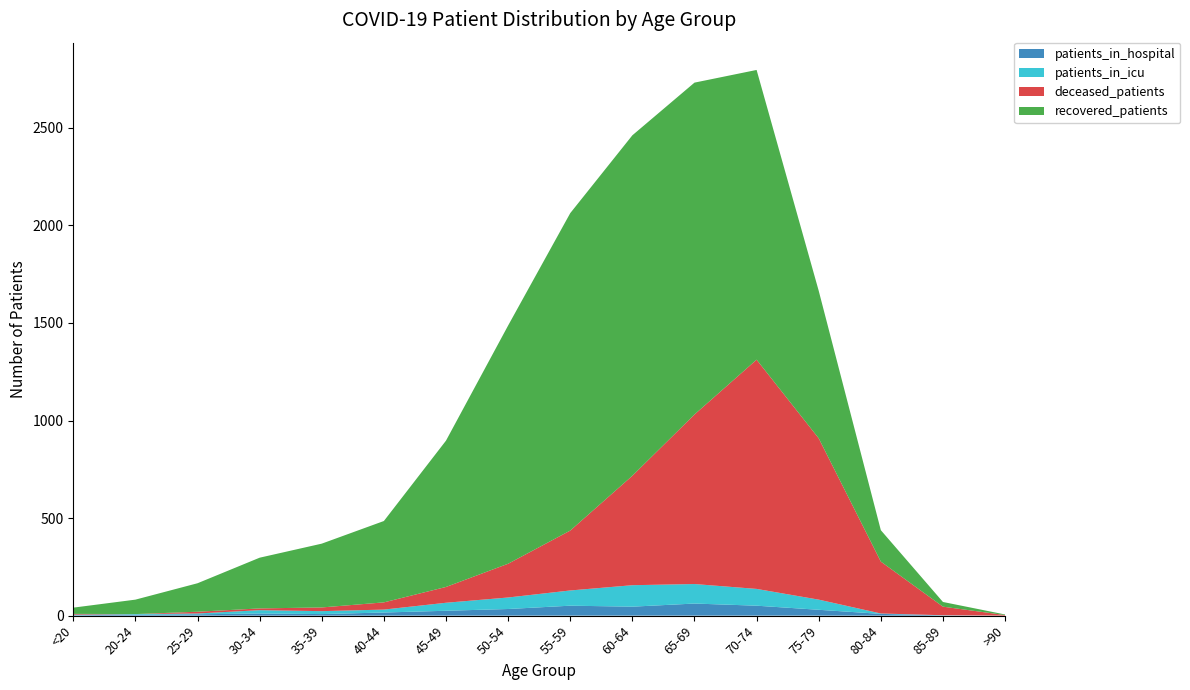

Reading right to left, extract all data points from this chart.

recovered_patients: >90=3	85-89=24	80-84=161	75-79=756	70-74=1485	65-69=1701	60-64=1745	55-59=1627	50-54=1221	45-49=750	40-44=417	35-39=327	30-34=260	25-29=146	20-24=74	<20=32
deceased_patients: >90=3	85-89=44	80-84=266	75-79=827	70-74=1175	65-69=869	60-64=561	55-59=307	50-54=173	45-49=81	40-44=37	35-39=19	30-34=9	25-29=9	20-24=0	<20=4
patients_in_icu: >90=0	85-89=1	80-84=2	75-79=52	70-74=86	65-69=100	60-64=110	55-59=78	50-54=59	45-49=41	40-44=15	35-39=15	30-34=17	25-29=4	20-24=3	<20=3
patients_in_hospital: >90=0	85-89=1	80-84=9	75-79=30	70-74=51	65-69=62	60-64=46	55-59=51	50-54=34	45-49=25	40-44=16	35-39=8	30-34=11	25-29=7	20-24=5	<20=2